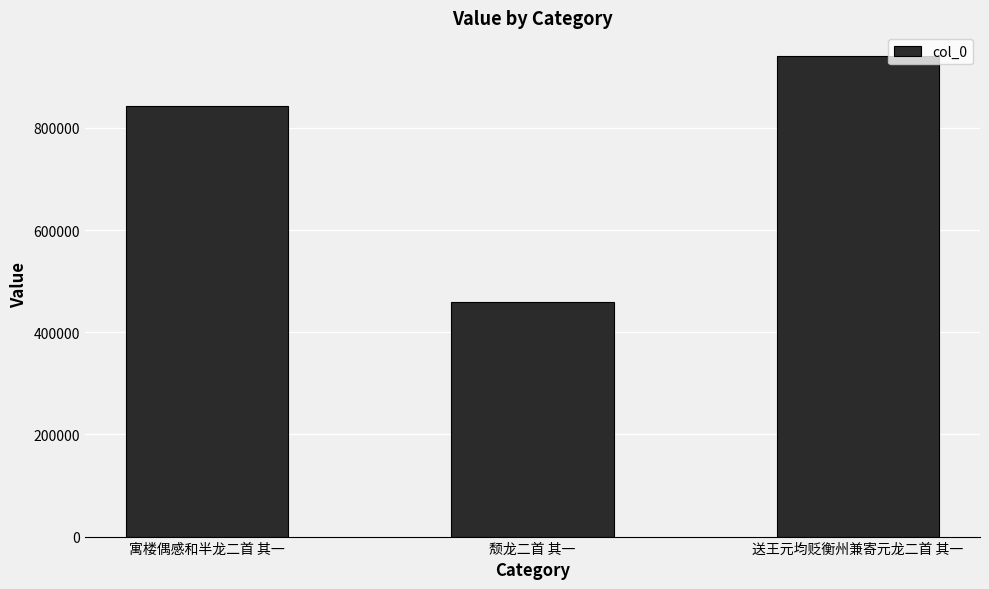

The chart shows a value of 1509334 at 寓楼偶感和半龙二首 其一. True or false?

False